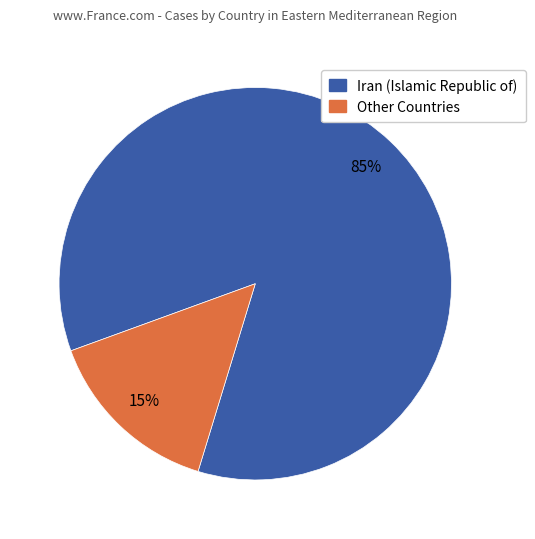

To the nearest percent, what is the average slice percentage?

50%